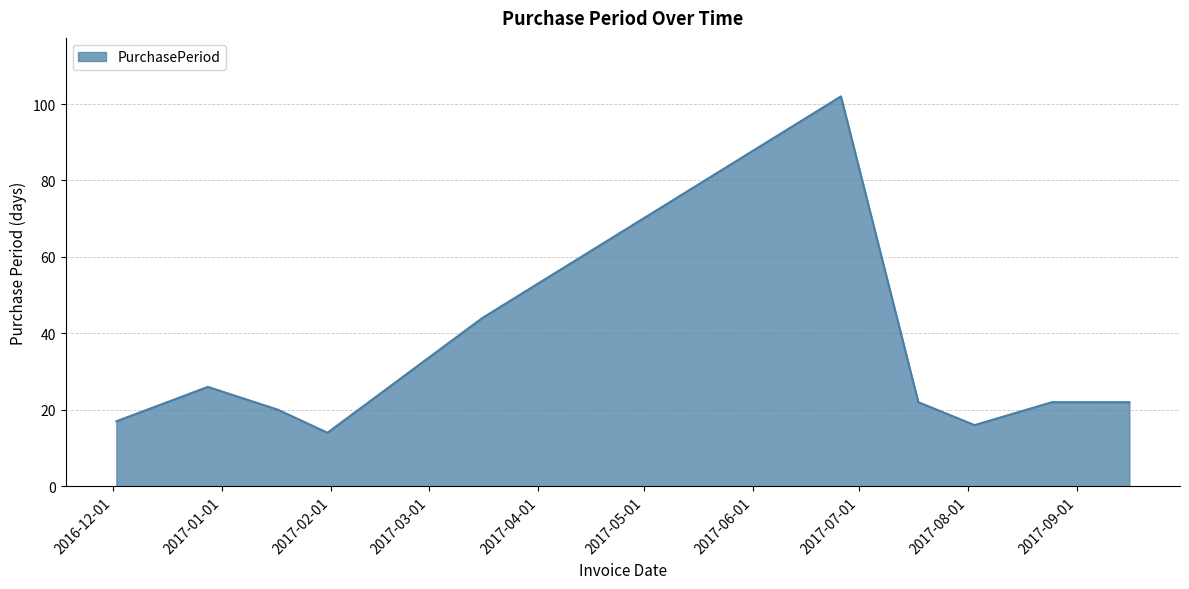

What is the greatest value displayed?

102